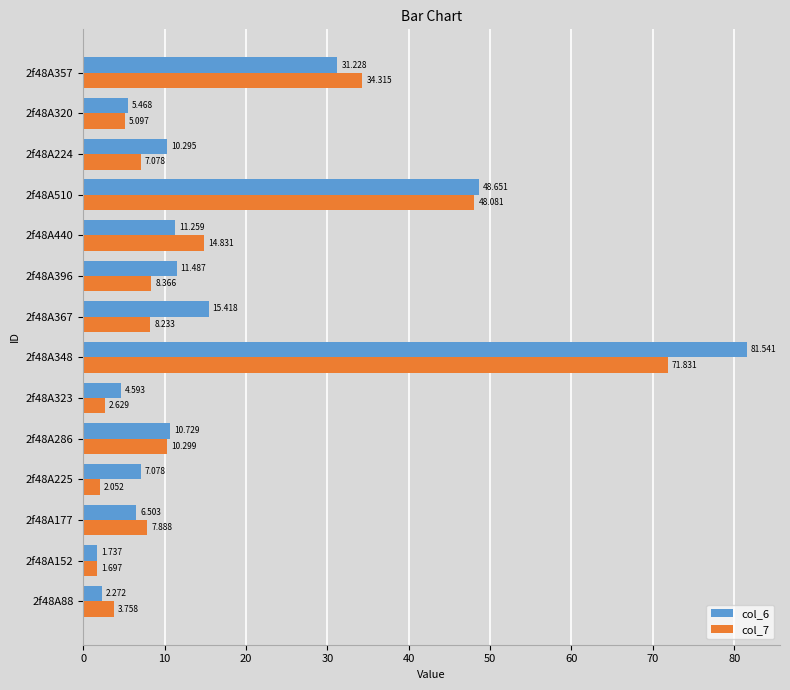

What is the average value of the col_7 series?

16.2